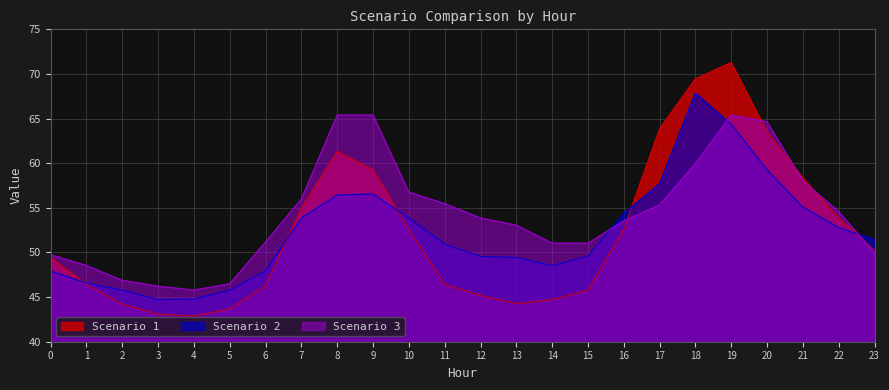

Where do Scenario 2 and Scenario 1 first cross each other?

0 and 1